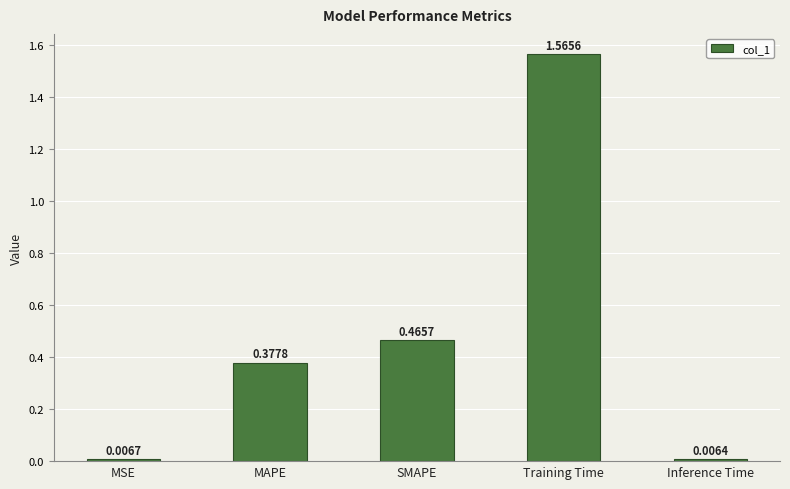

At which label is the value closest to 0?

Inference Time